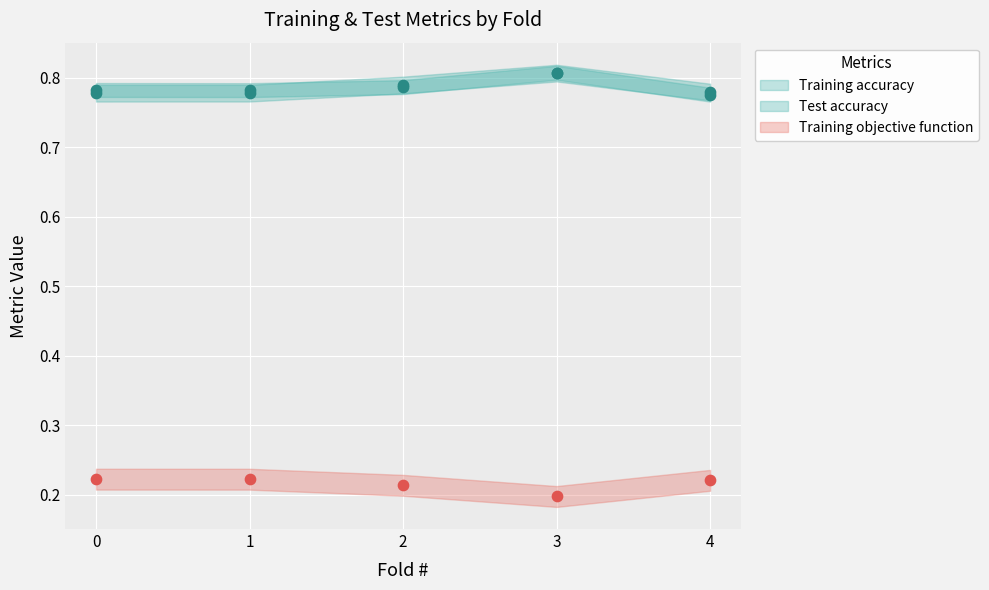

Is the value of Training accuracy at 3 greater than the value of Test accuracy at 4?

Yes